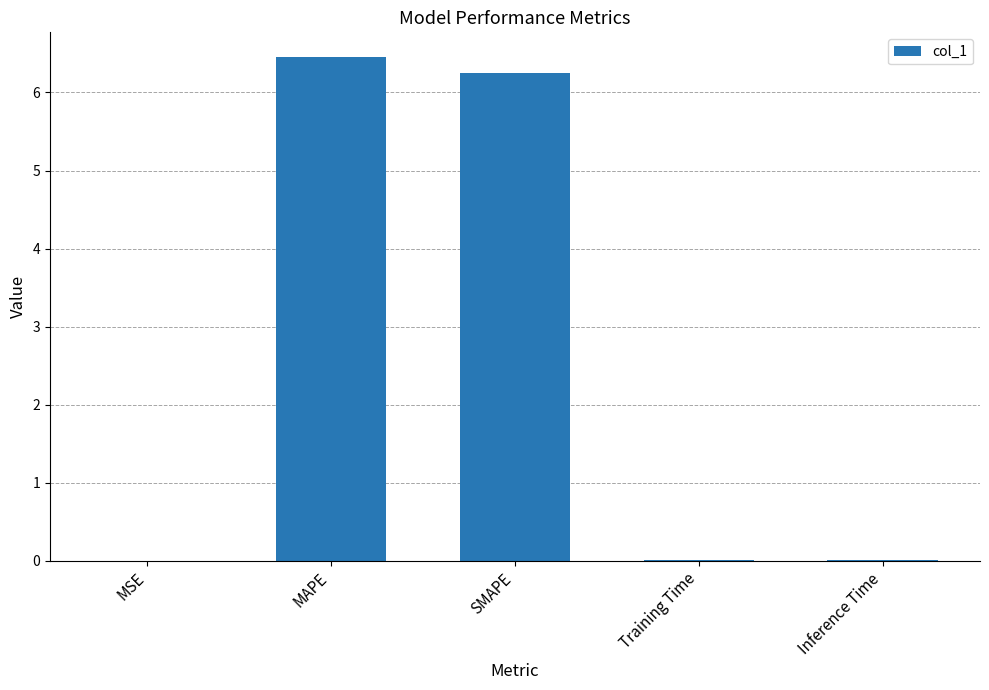

What is the sum of all values?

12.7